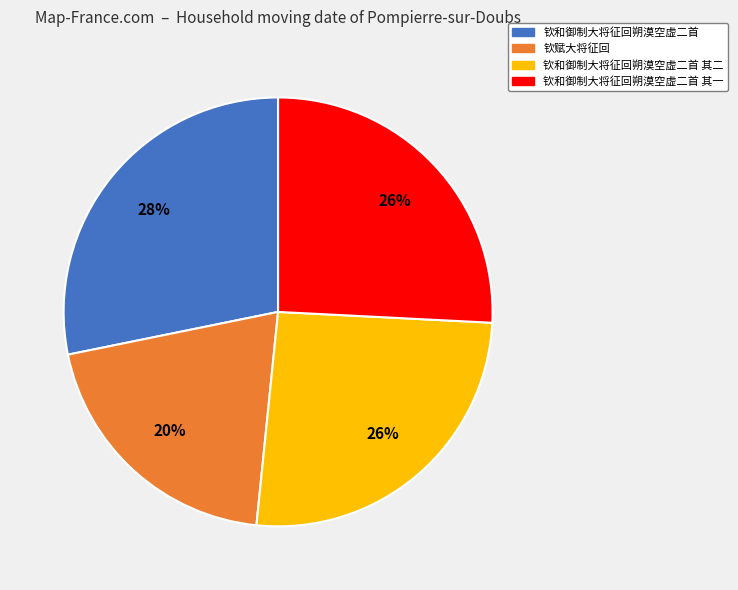

Combined, do 钦和御制大将征回朔漠空虚二首 其一 and 钦赋大将征回 account for over 50%?

No